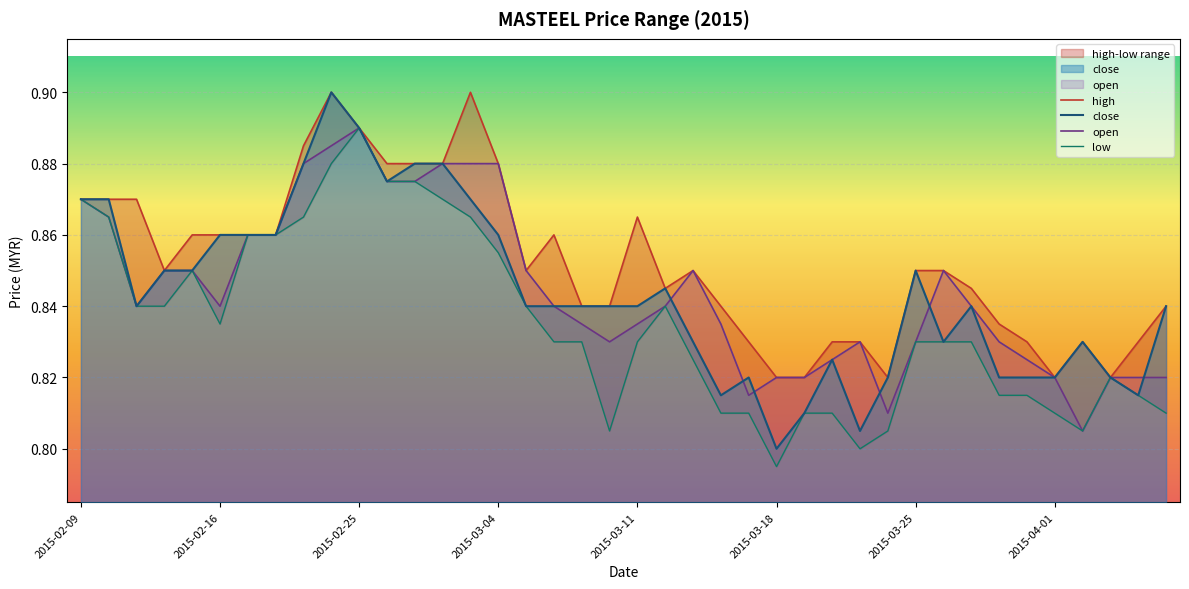

In high, how many points are higher than both neighbors (excluding endpoints)?

6